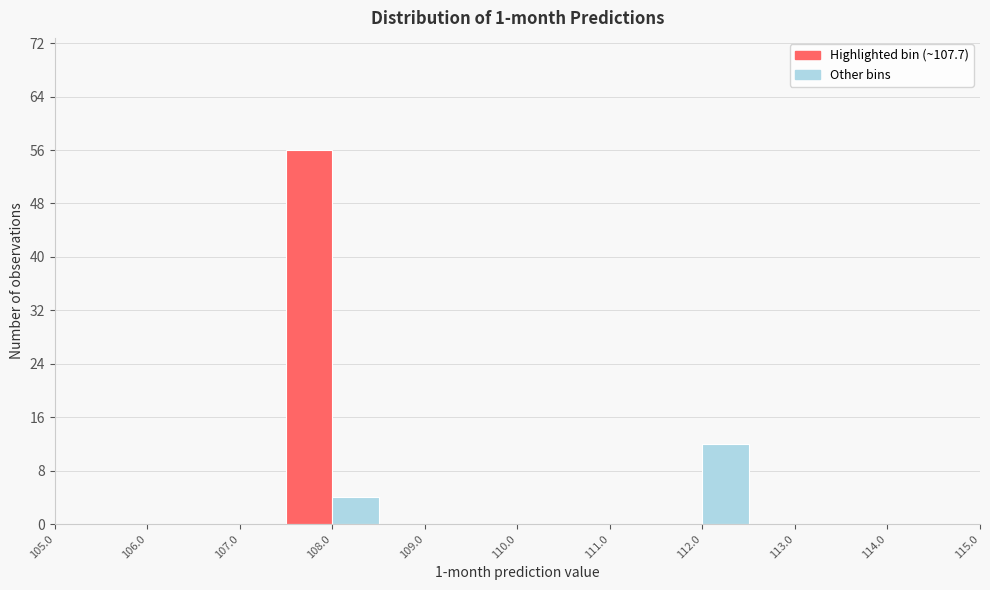

Reading left to right, list every bar in this chart as the range it spans on the x-axis followed by its height. The values are not printed on the chart, so give them approximately, as read against the axis.

105.0 to 105.5: 0
105.5 to 106.0: 0
106.0 to 106.5: 0
106.5 to 107.0: 0
107.0 to 107.5: 0
107.5 to 108.0: 56
108.0 to 108.5: 4
108.5 to 109.0: 0
109.0 to 109.5: 0
109.5 to 110.0: 0
110.0 to 110.5: 0
110.5 to 111.0: 0
111.0 to 111.5: 0
111.5 to 112.0: 0
112.0 to 112.5: 12
112.5 to 113.0: 0
113.0 to 113.5: 0
113.5 to 114.0: 0
114.0 to 114.5: 0
114.5 to 115.0: 0